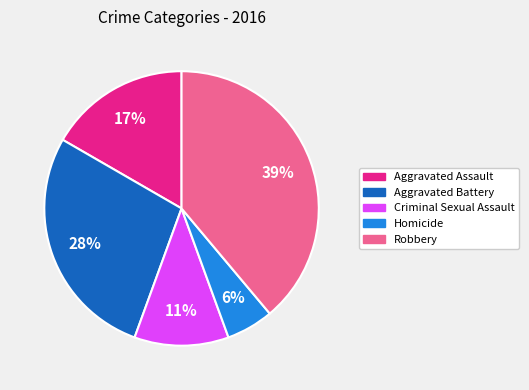

Combined, do Homicide and Criminal Sexual Assault account for over 50%?

No